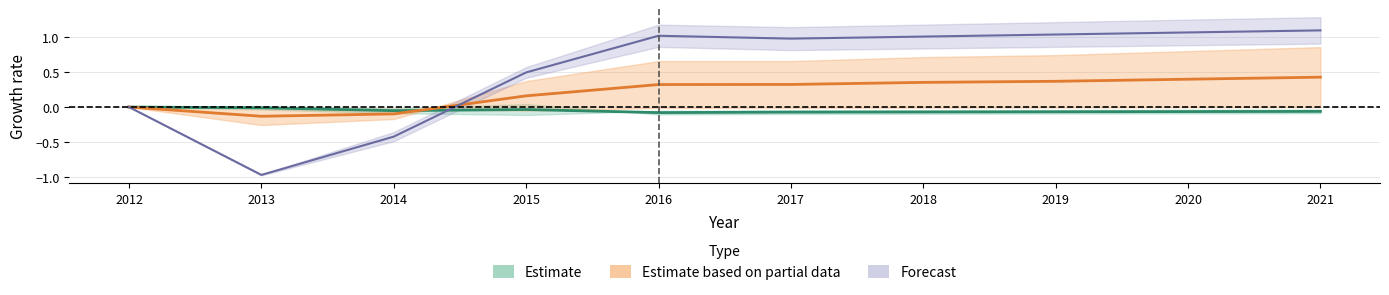

How many lines are shown in the chart?

3